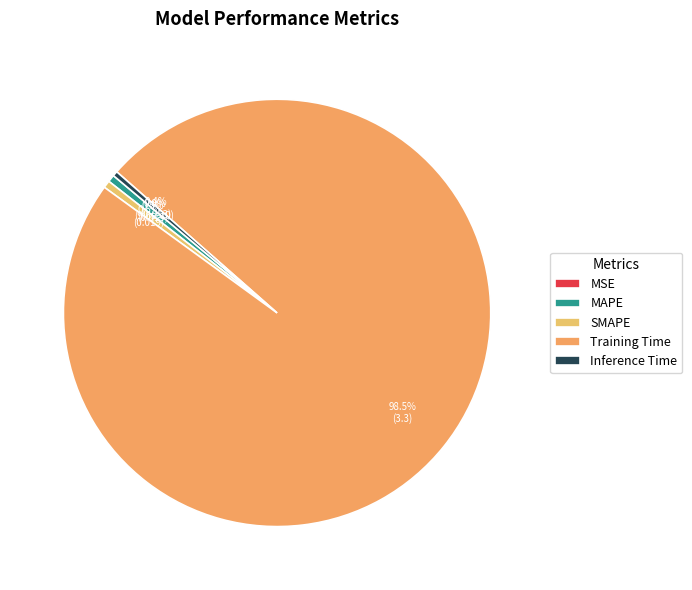

Is there a majority slice in this chart?

Yes